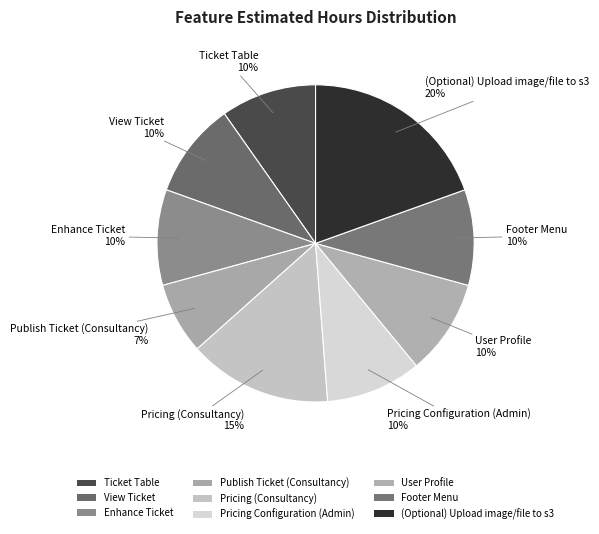

Count the number of slices in the pie.

9